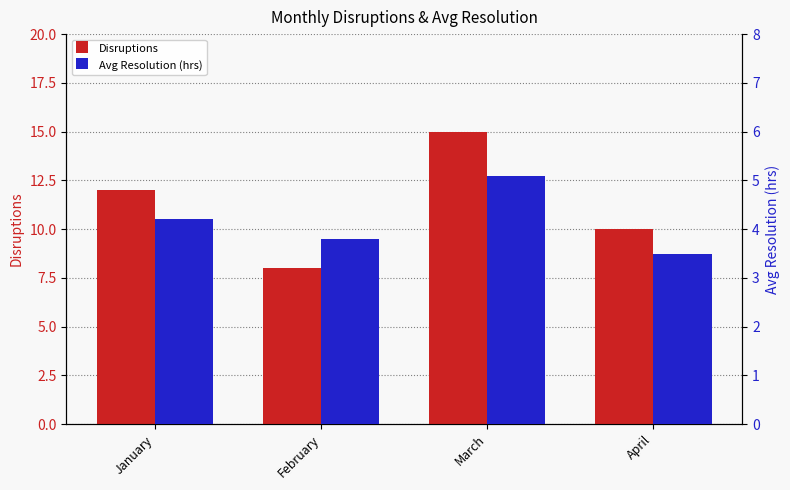

True or false: Avg Resolution (hrs) has a value of 5.9 at February.

False